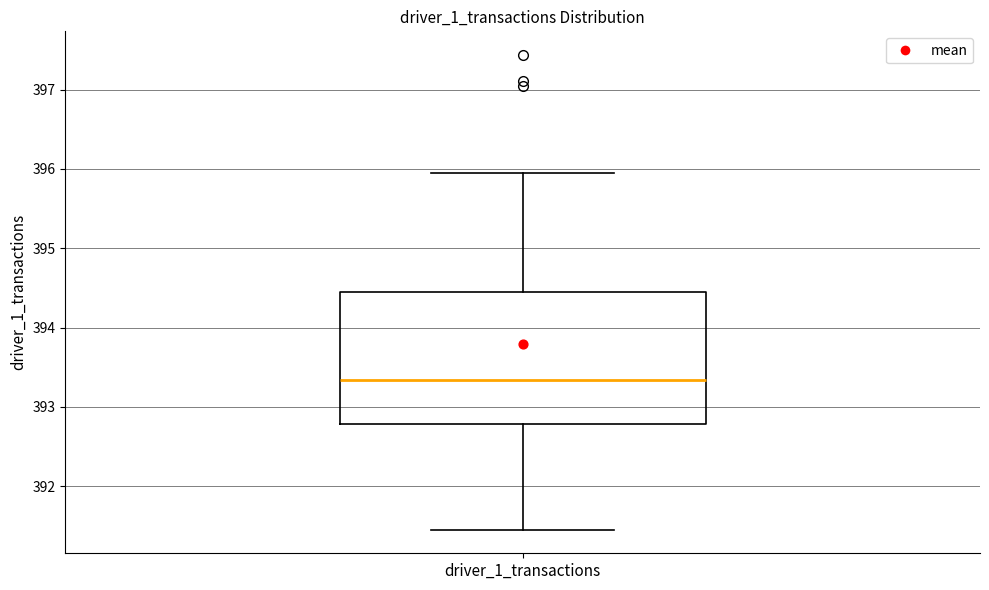

Transcribe this box plot: give where the median line is, the range the box spans, and where the two whiskers end, as read against the y-axis. The values are not printed on the chart, so give them approximately, as read against the axis.

median 393.3, box 392.8 to 394.4, whiskers 391.5 to 395.9